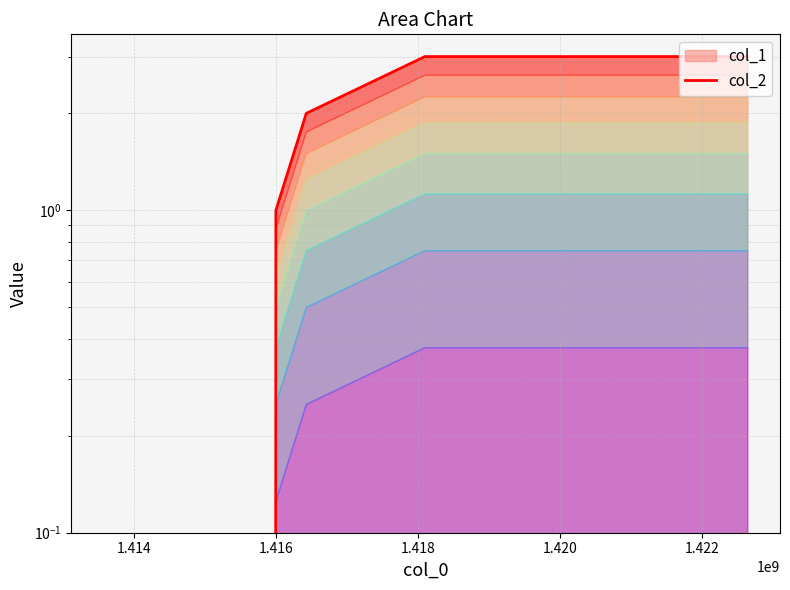

Between 1.414 and 1.416, which series saw the biggest shift?

col_1 line